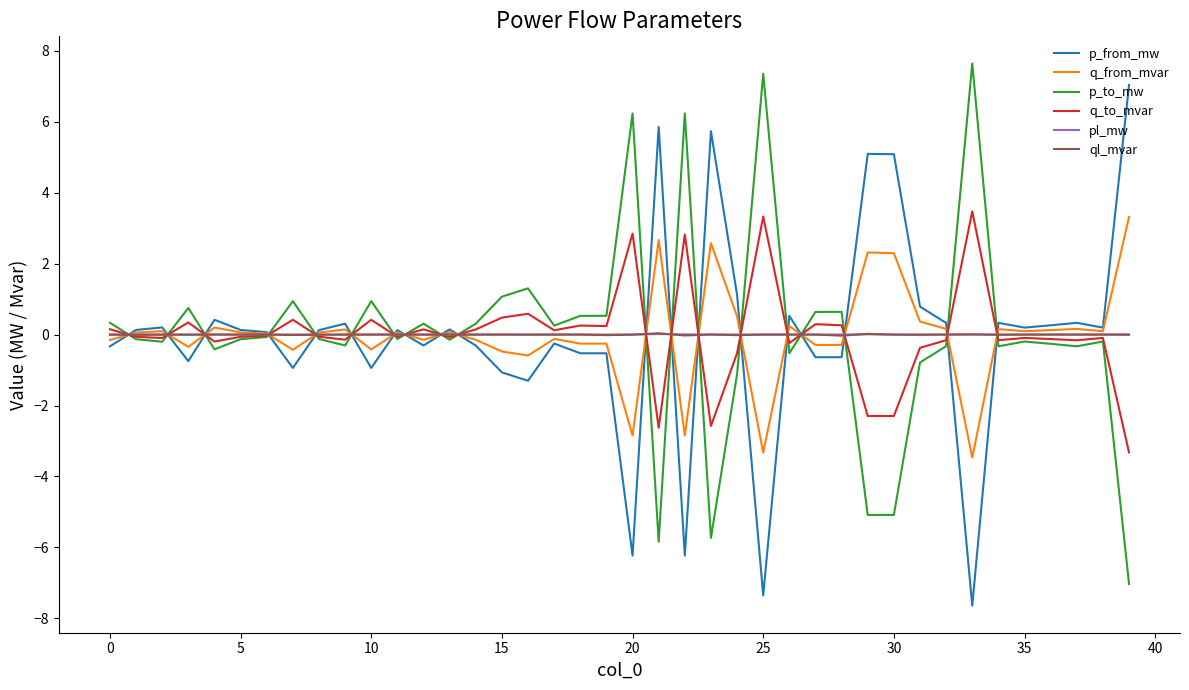

What is the minimum value shown in the chart?

-7.6